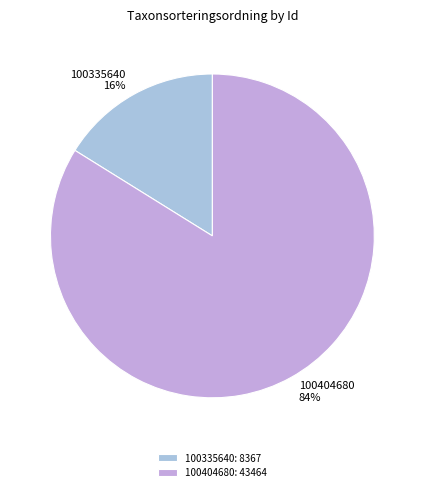

The 100404680 slice represents 91% of the pie. True or false?

False